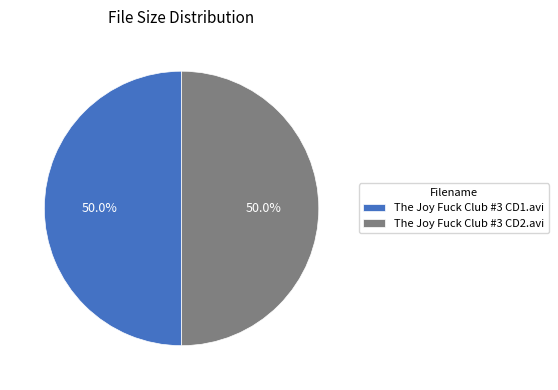

True or false: The Joy Fuck Club #3 CD2.avi accounts for 59% of the total.

False